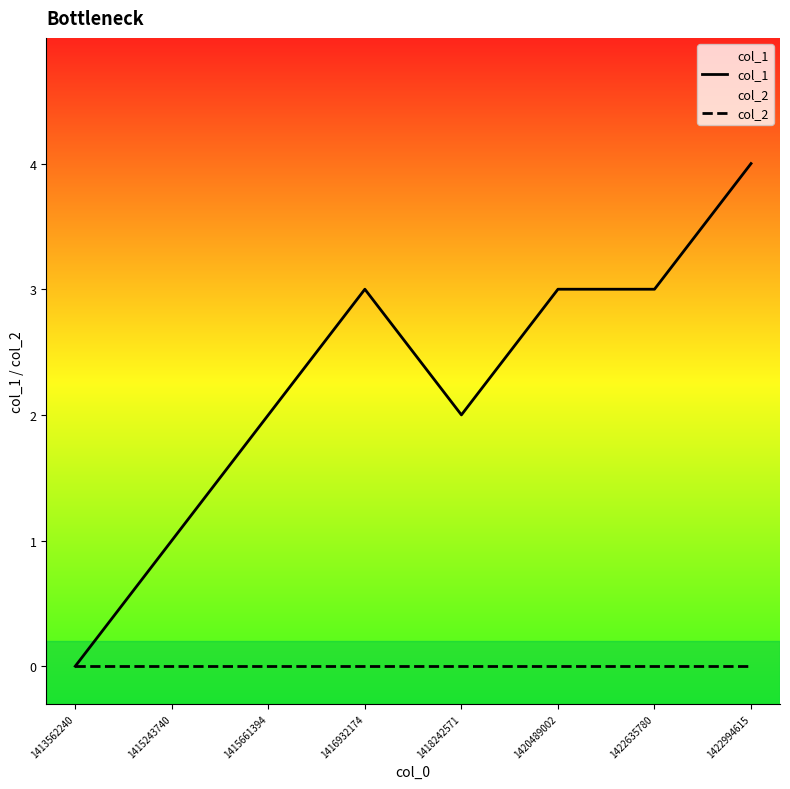

What is the difference between the maximum and minimum values in the col_1 series?

4